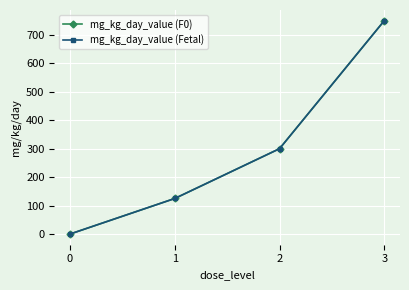

Is this an area chart (filled region under the line)?

No